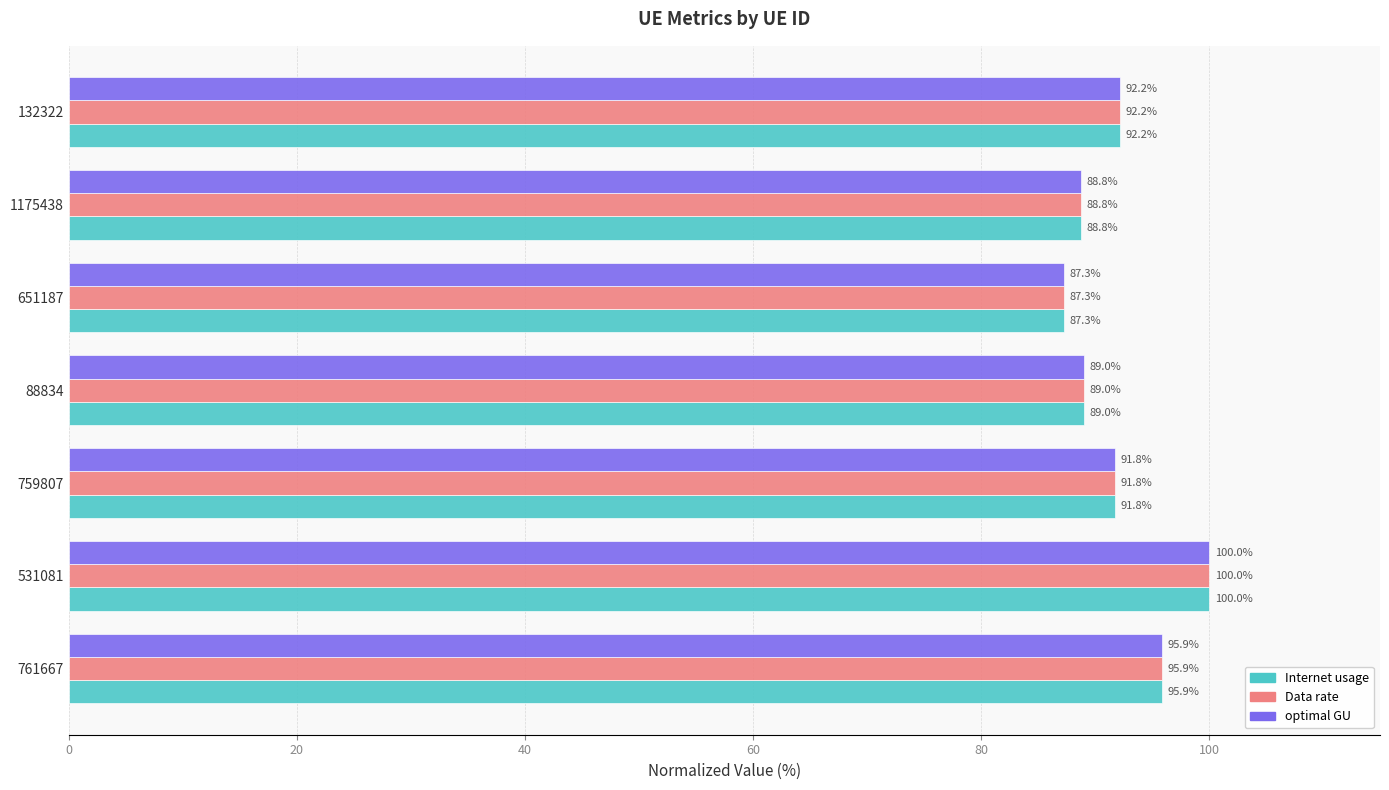

How many series are shown in this chart?

3